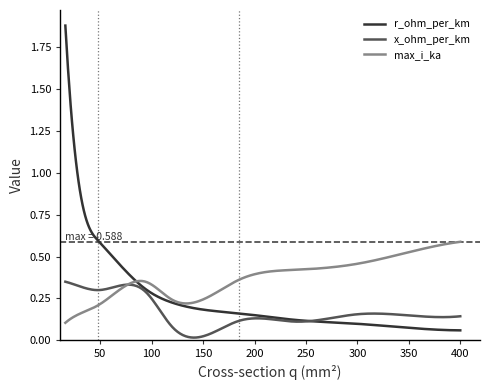

Rank the series by their maximum value, from highest to lowest.

r_ohm_per_km, max_i_ka, x_ohm_per_km